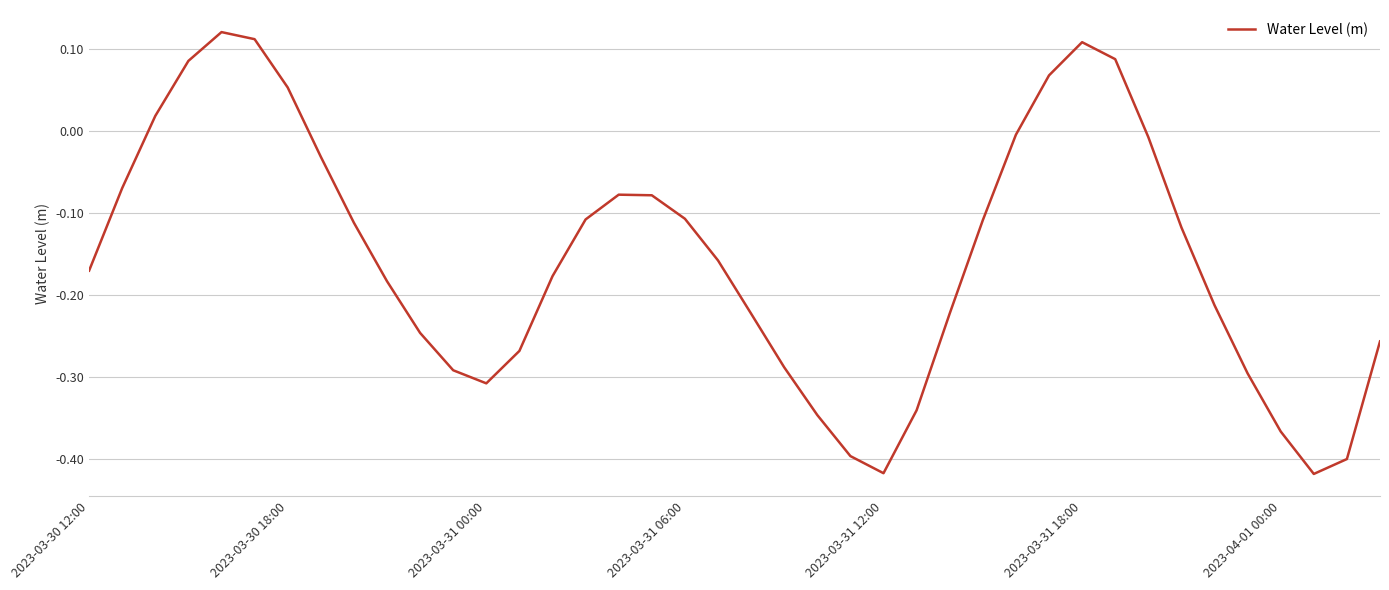

How many lines are shown in the chart?

1